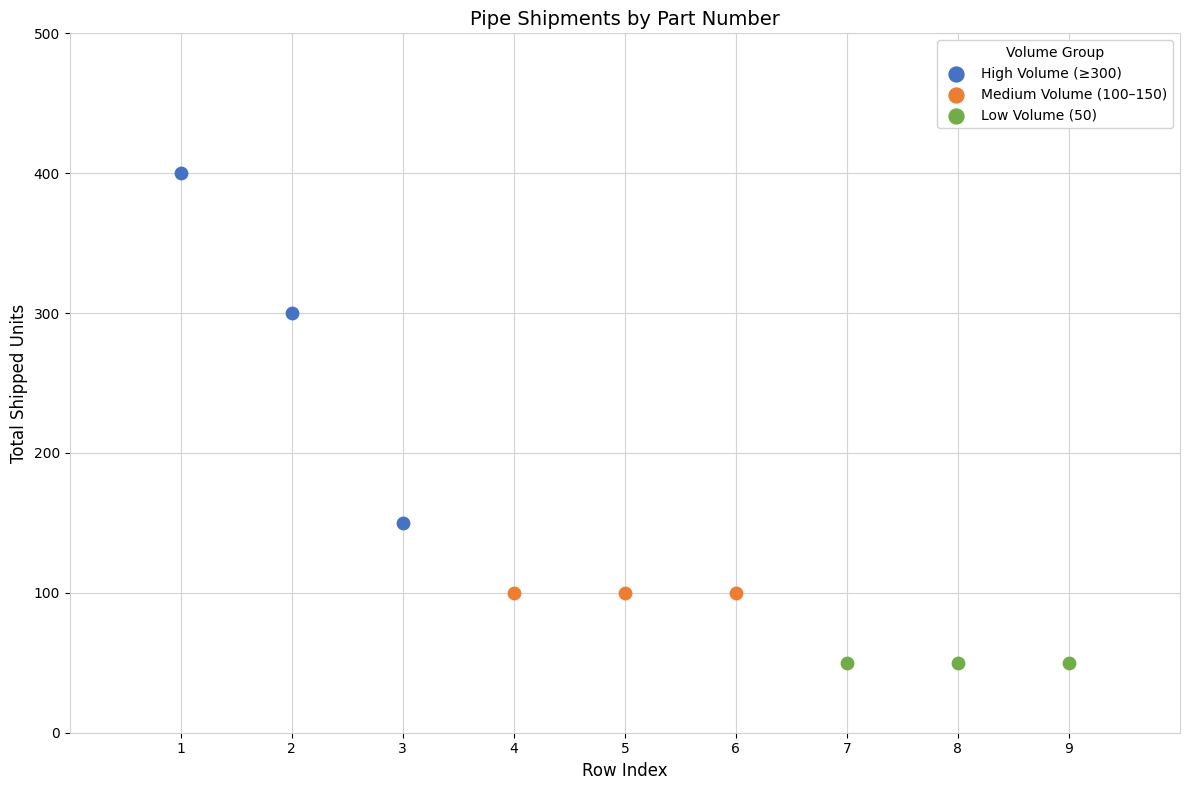

Which series reaches the minimum Y coordinate?

Low Volume (50)